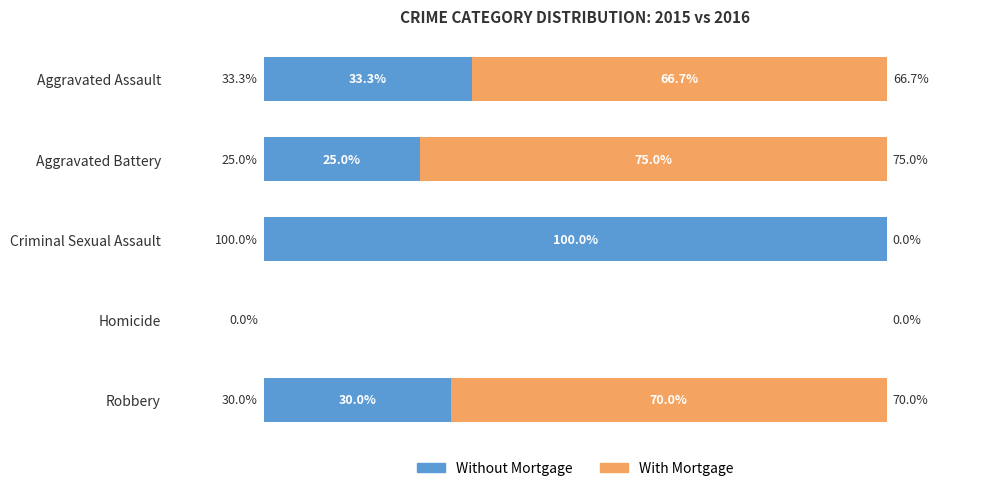

Which category has the highest value in the Without Mortgage series?

Criminal Sexual Assault